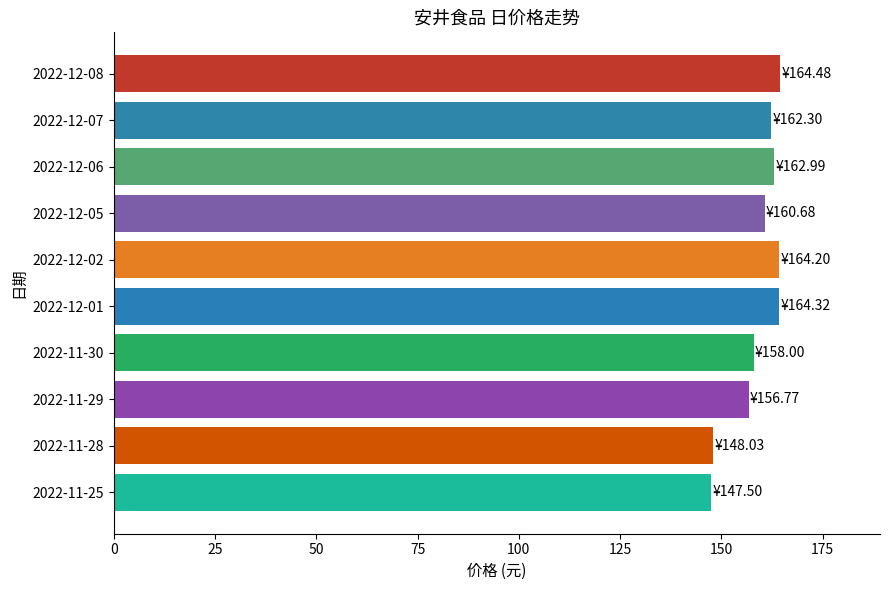

What is the average value?

158.9